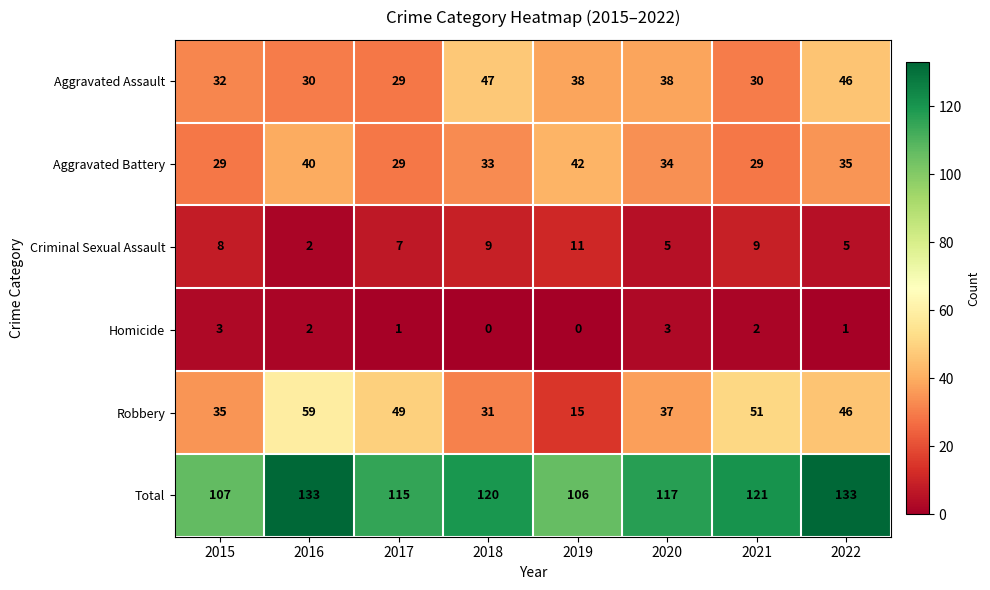

At which label does Homicide first exceed 2?

2015